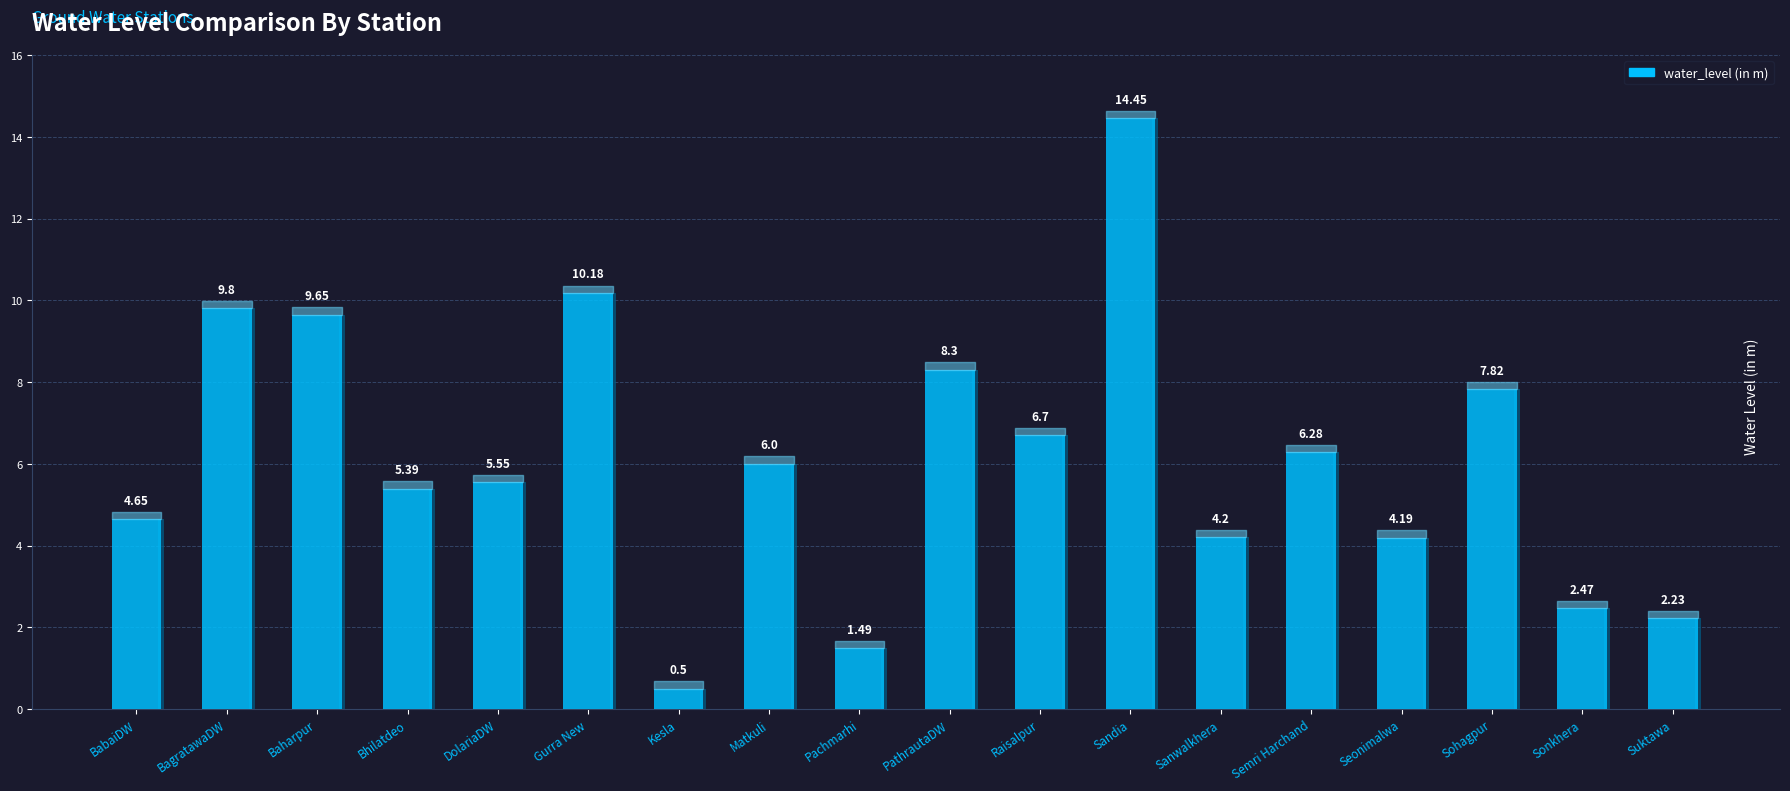

What is the greatest value displayed?

14.4